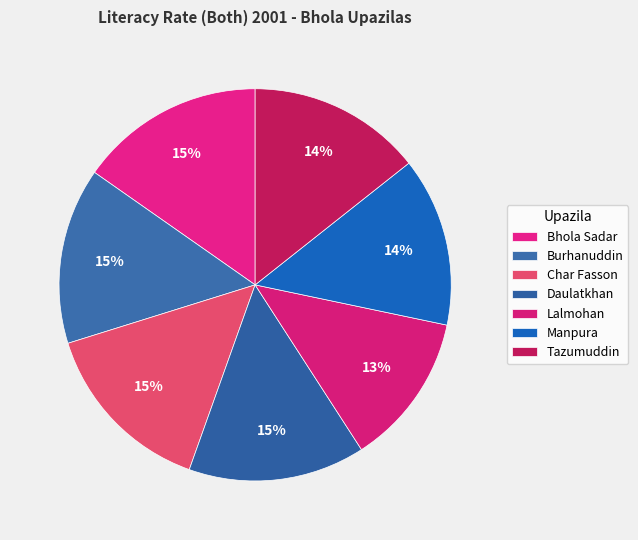

Which slice is the largest?

Bhola Sadar